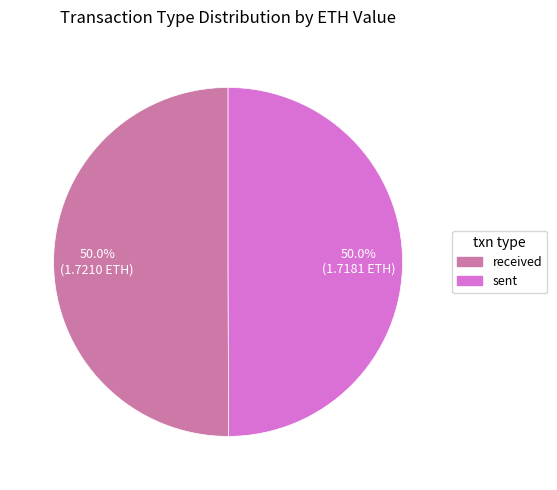

To the nearest percent, what percentage of the pie is sent?

50%